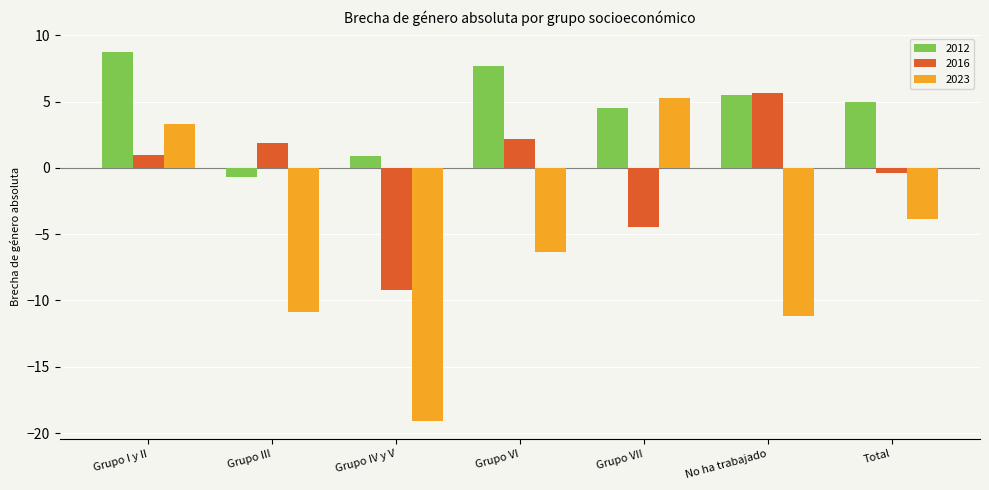

What is the minimum value shown in the chart?

-19.1